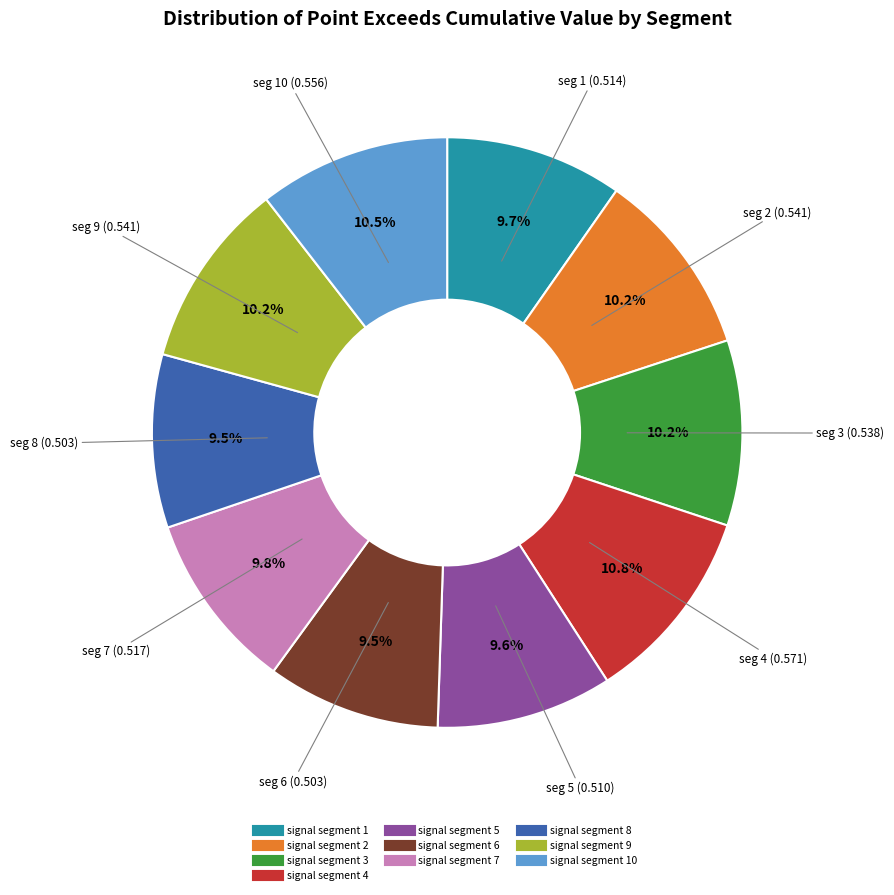

Does any single category account for the majority?

No